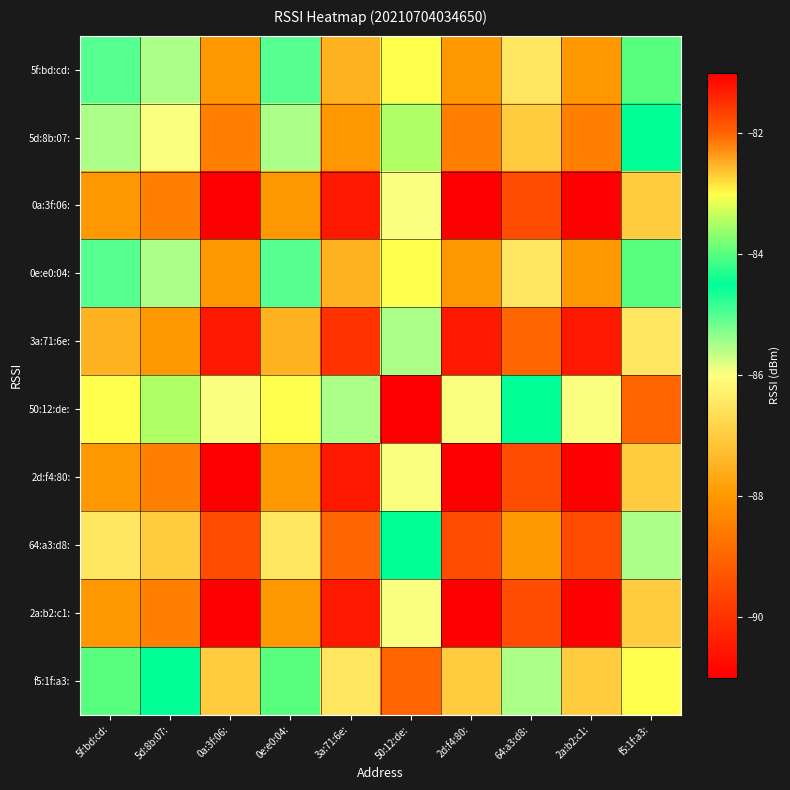

What is the difference between the highest and lowest values at 0e:e0:04:?

5.0